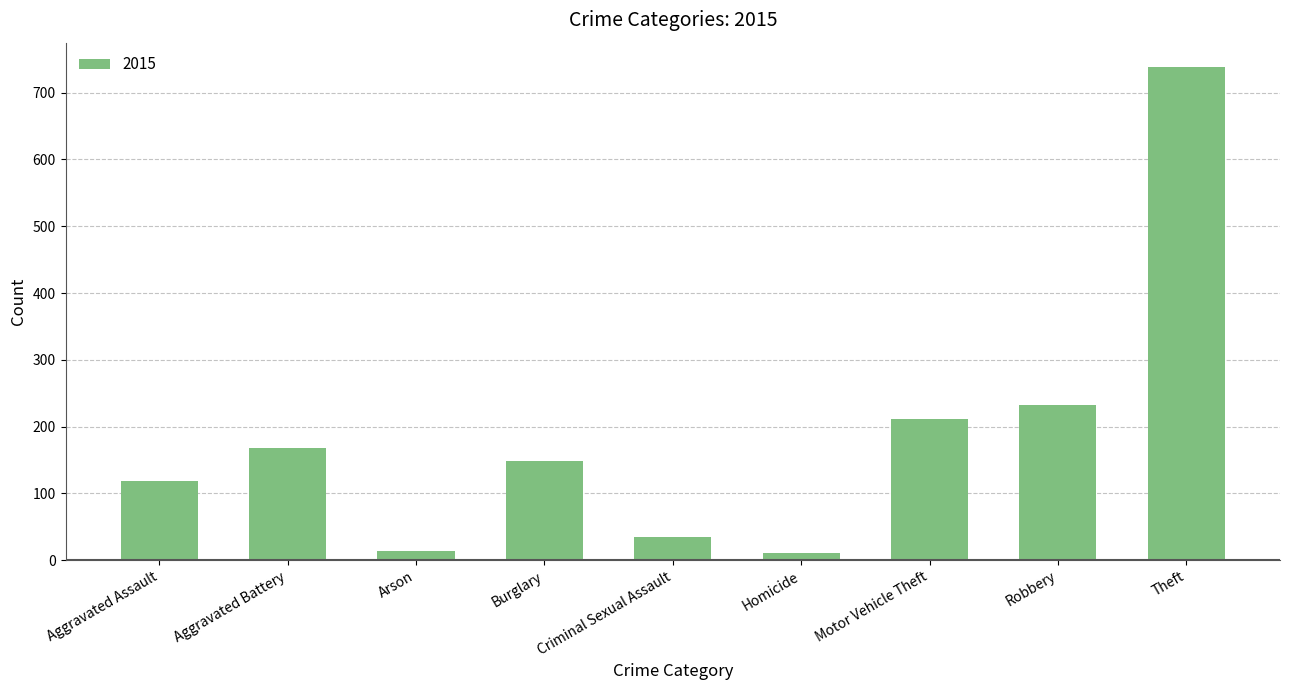

At which label is the value closest to 374?

Robbery